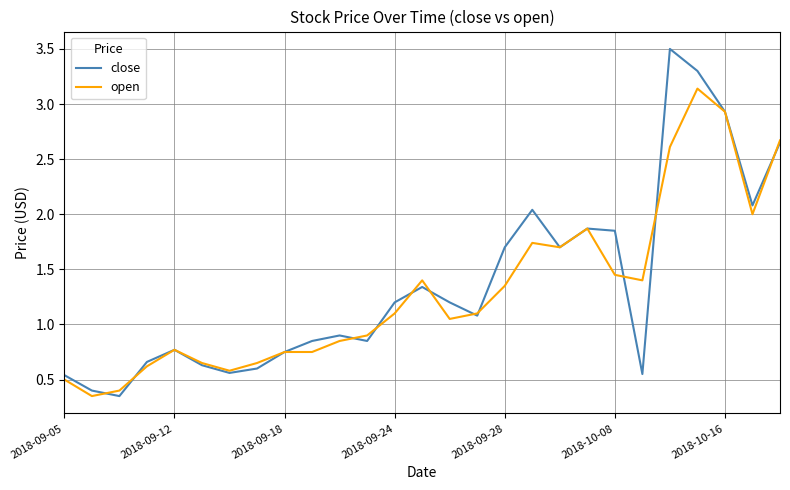

Which series has the largest range (max minus min)?

close